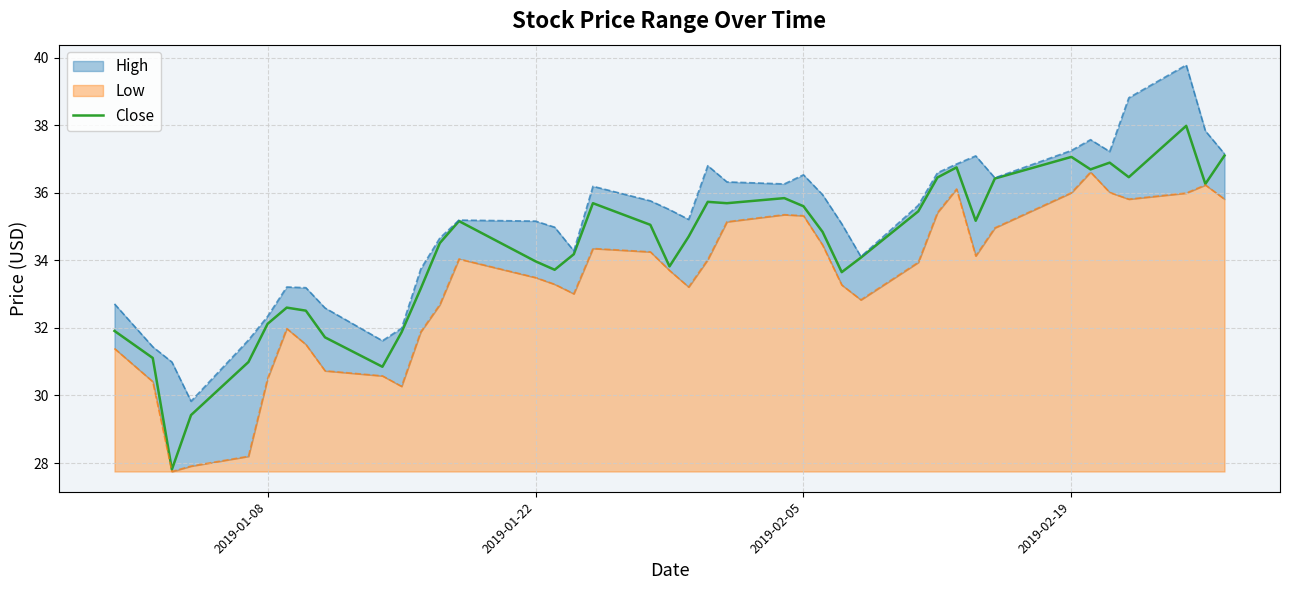

How many values are below 34?

16